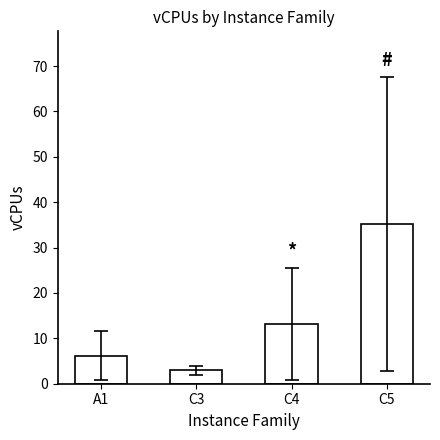

What is the change in value from C3 to C4?

+10.2